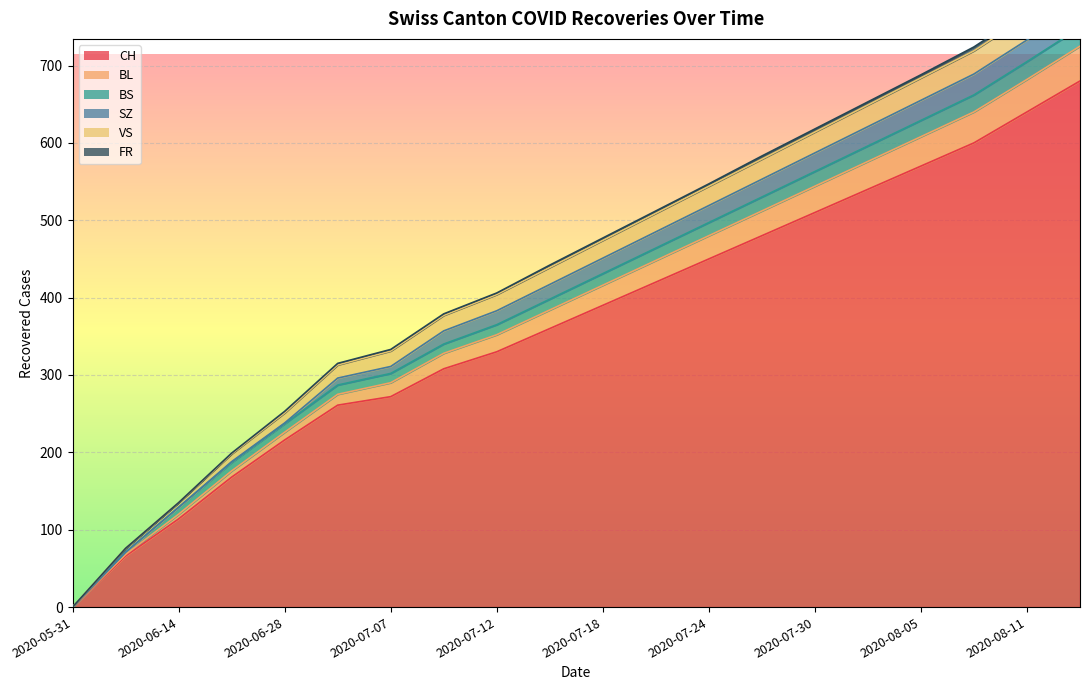

The SZ series shows 43 at 2020-08-16. True or false?

True